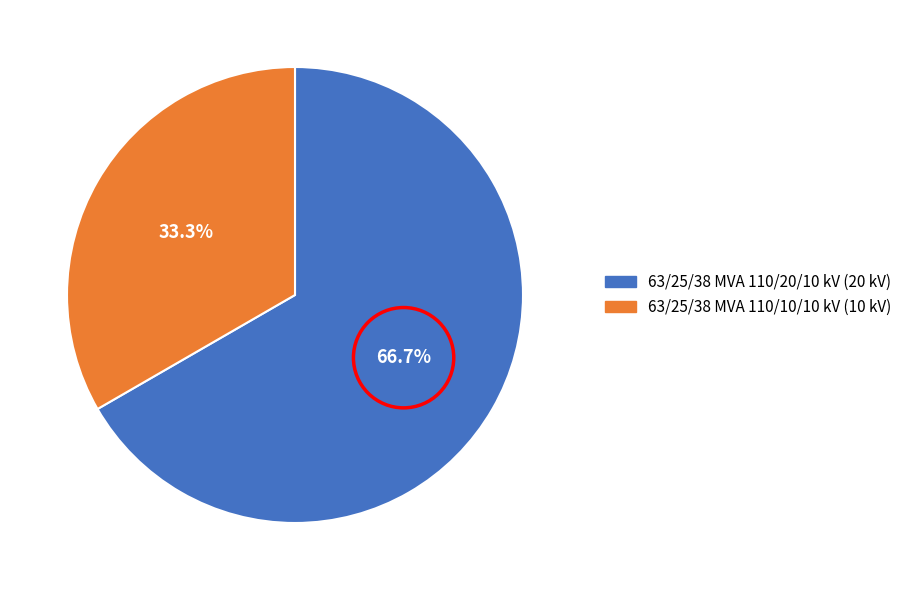

The 63/25/38 MVA 110/20/10 kV slice represents 67% of the pie. True or false?

True